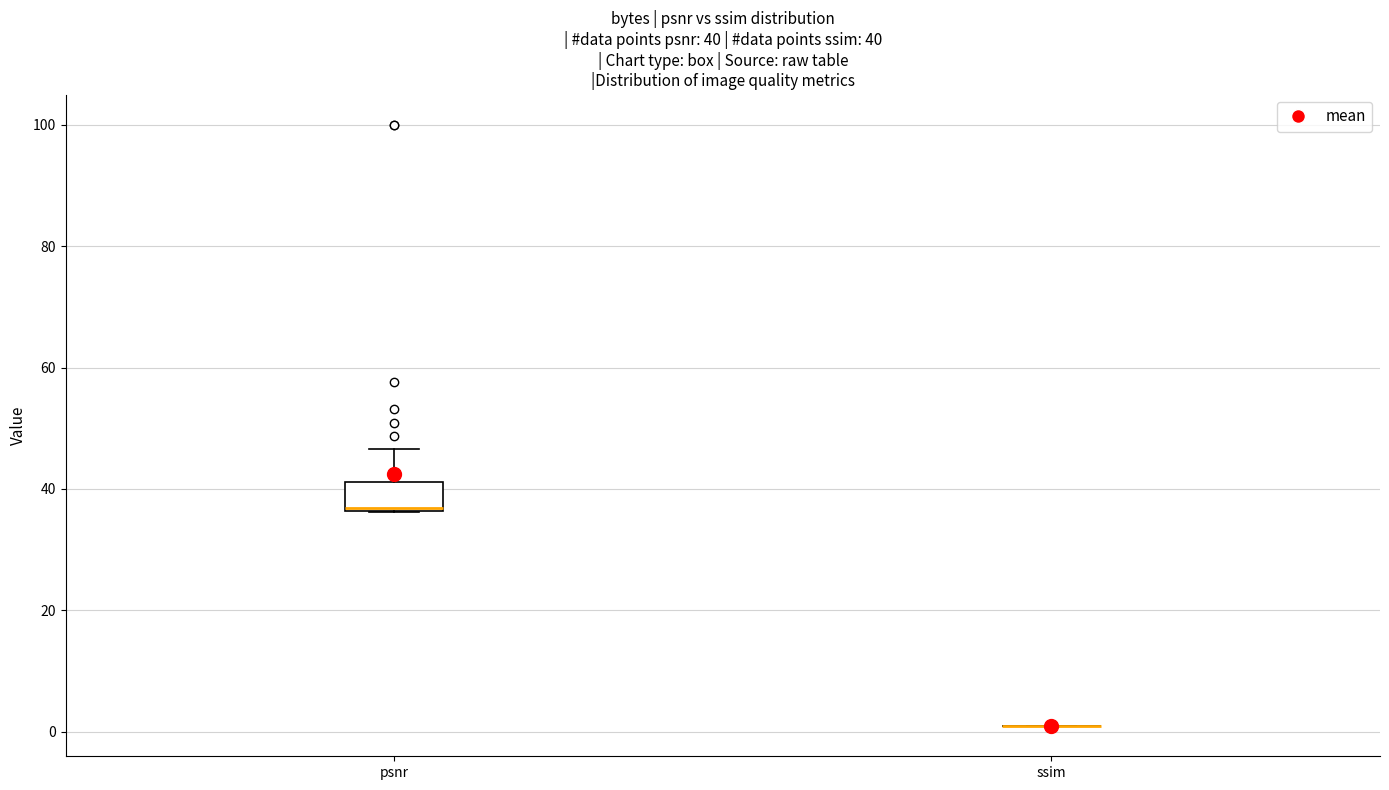

Which box is the tallest, from its lower edge to its upper edge?

psnr